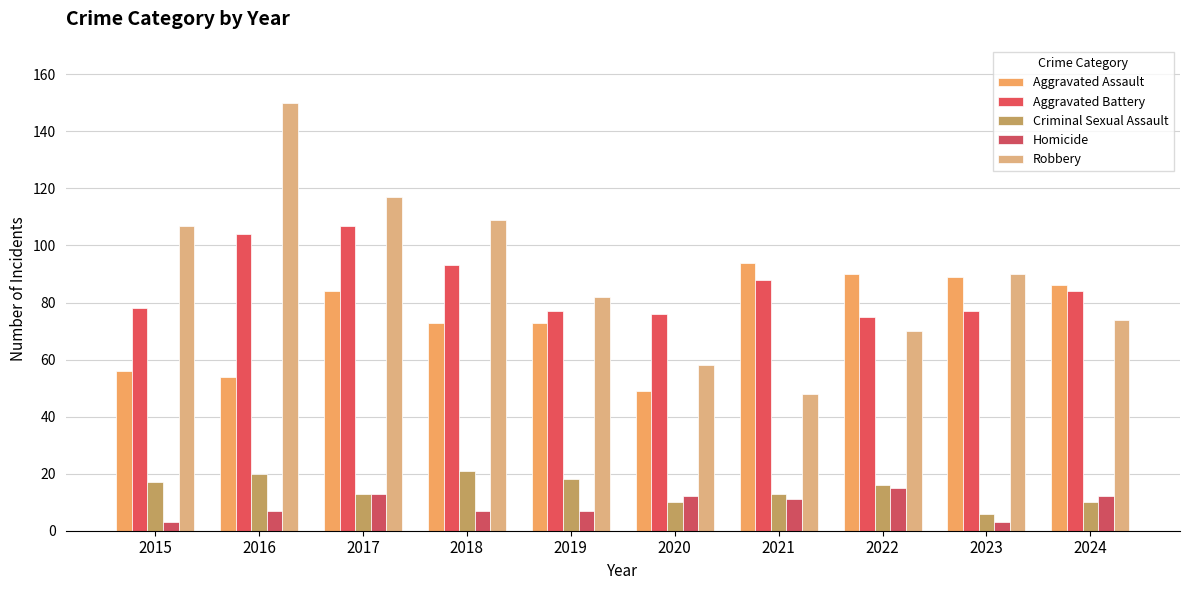

How many data points does each series have?

10